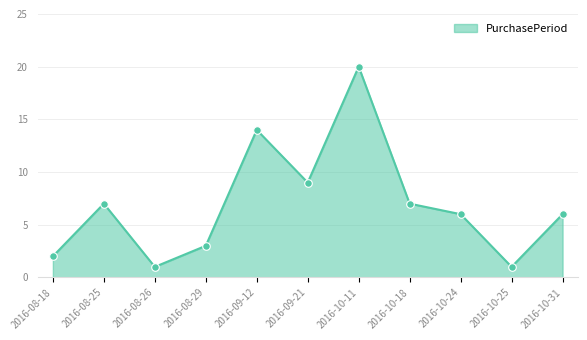

Between 2016-10-18 and 2016-10-31, which is larger?

2016-10-18